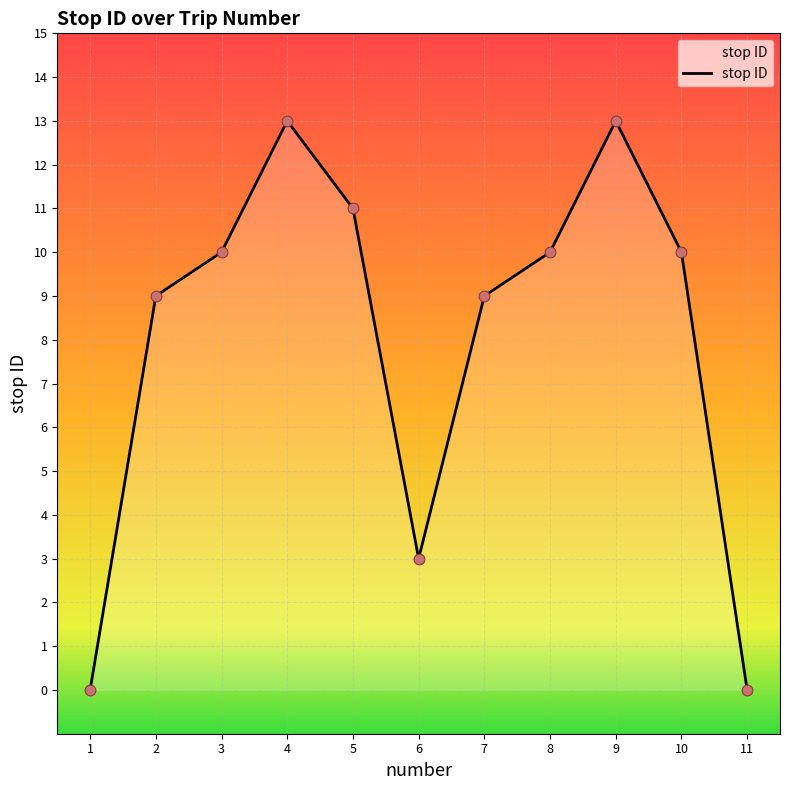

What is the change in value from 5 to 7?

-2